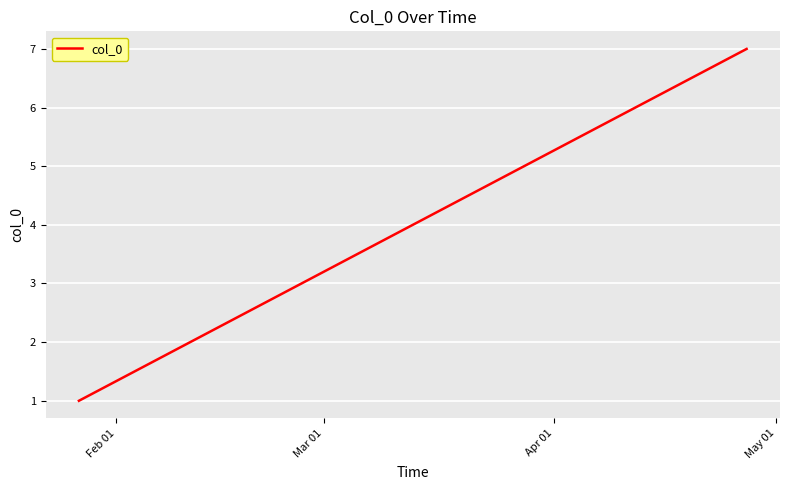

How many values are below 4?

3